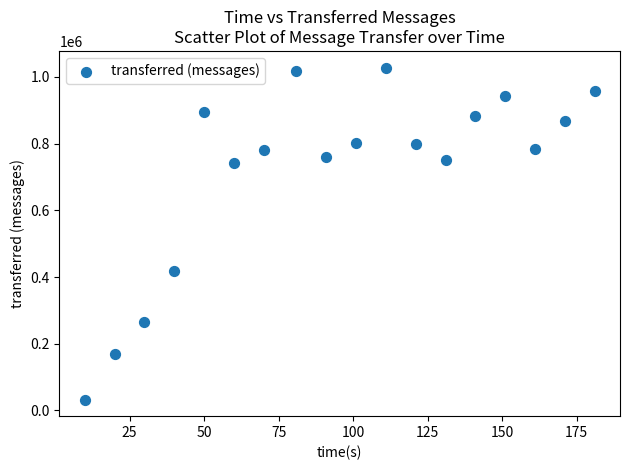

What is the range of X values (max minus min)?

171